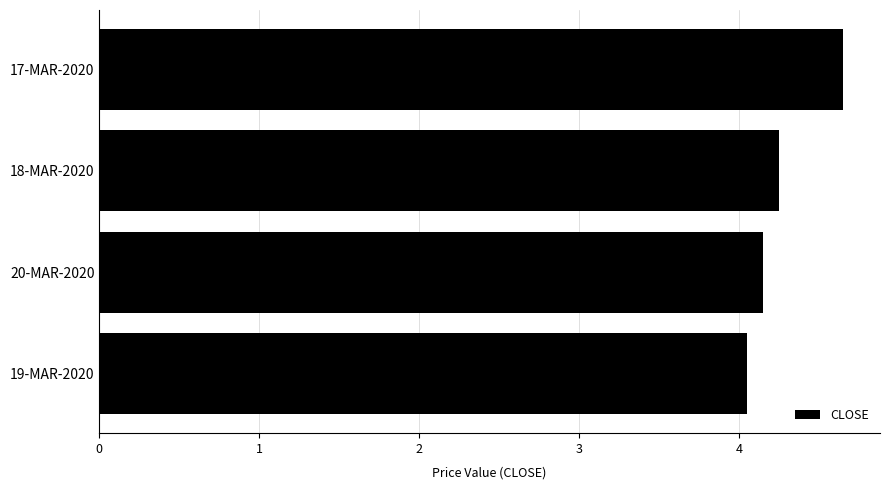

What is the sum of all values?

17.1